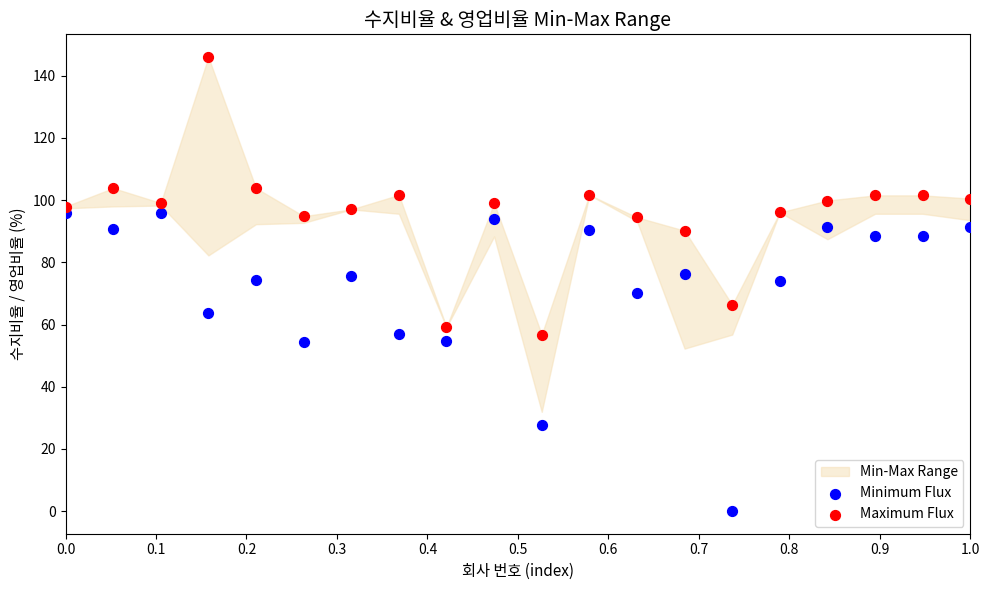

Which series contains the lowest Y value?

Minimum Flux